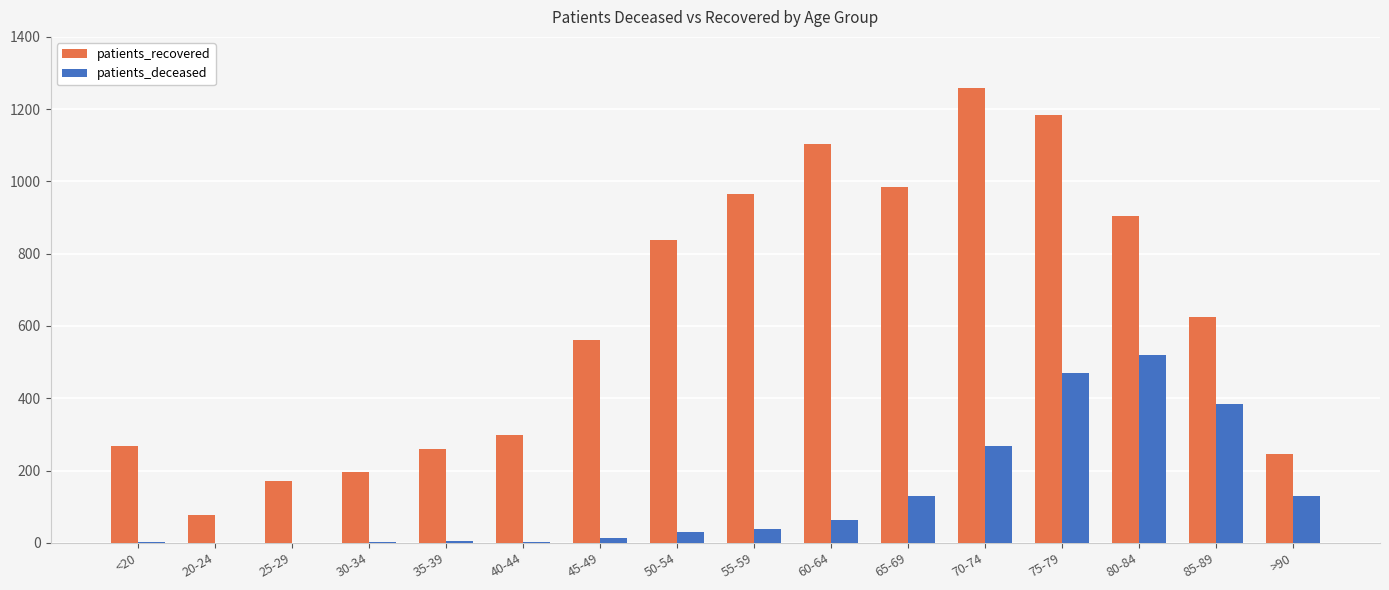

What is the approximate value of patients_recovered at <20, to the nearest 10?

270